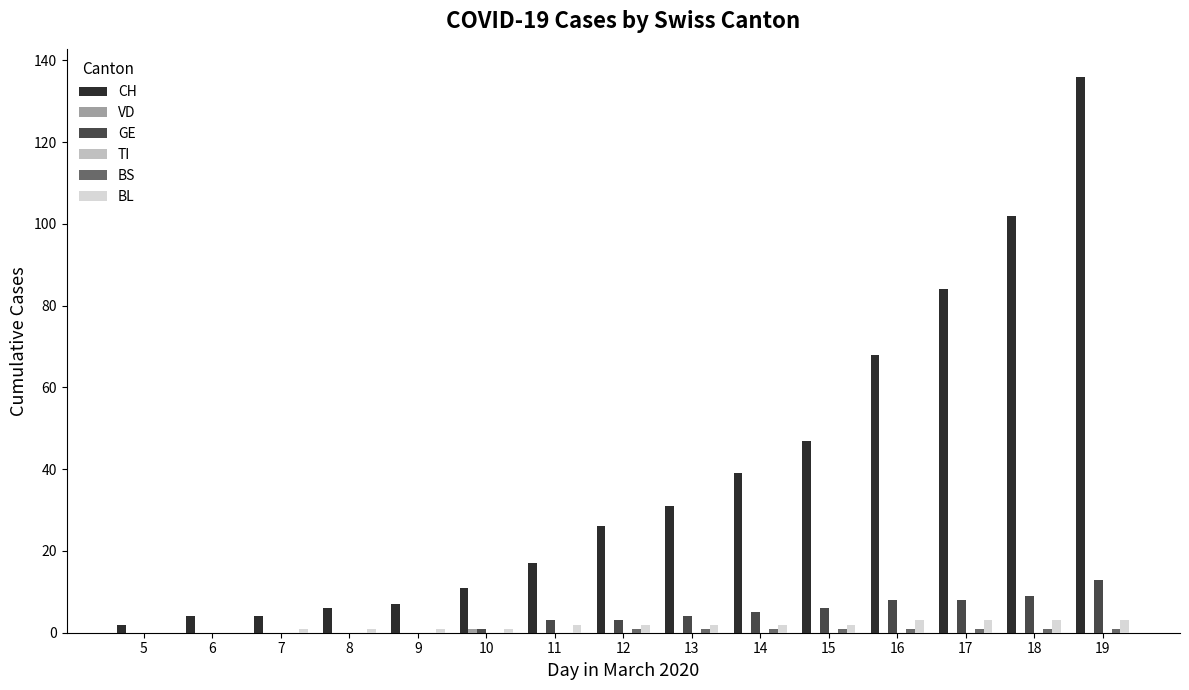

What is the sum of all BL values?

26